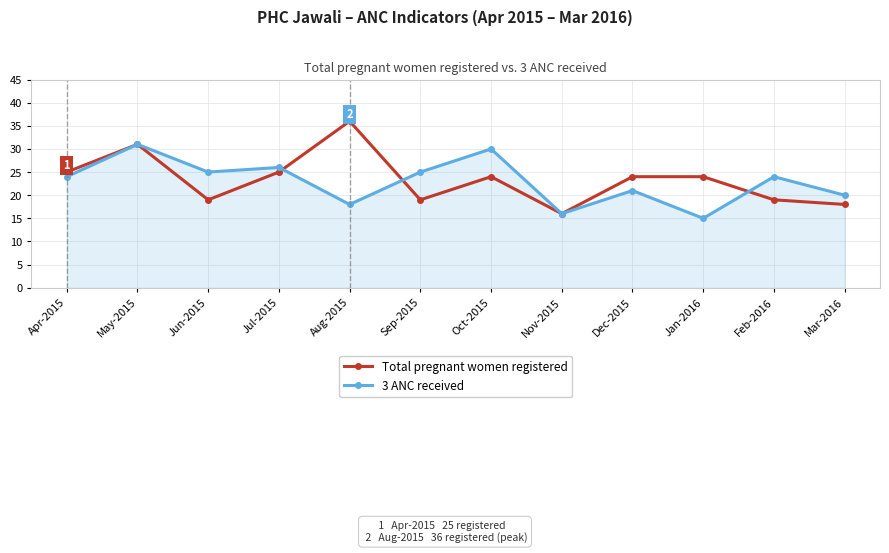

List the series in order of their peak value, lowest first.

3 ANC received, Total pregnant women registered